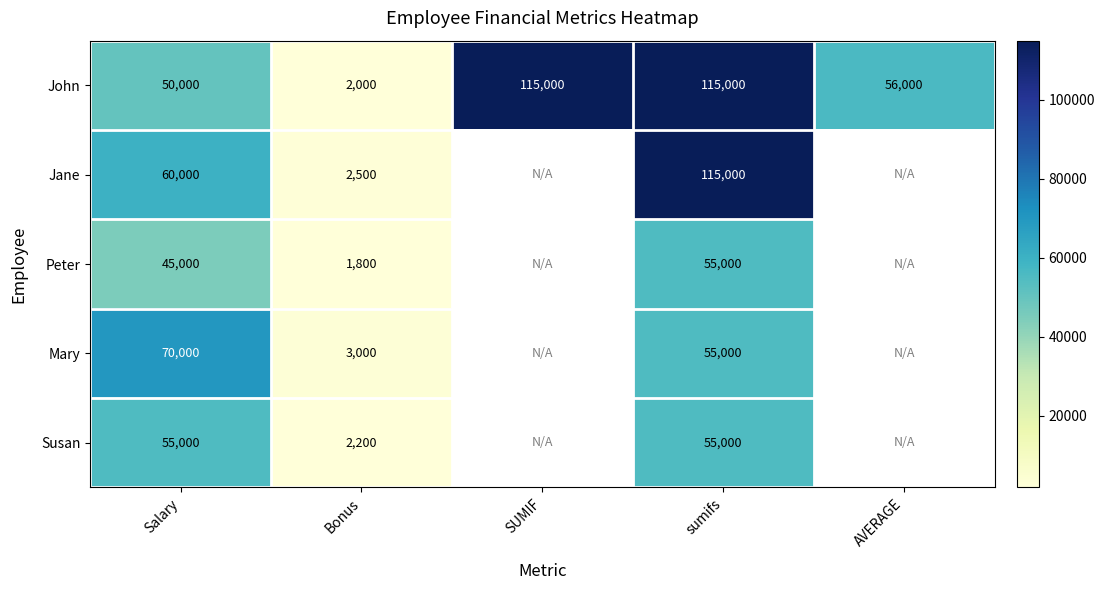

What is the spread (max minus min) of values at Salary?

25000